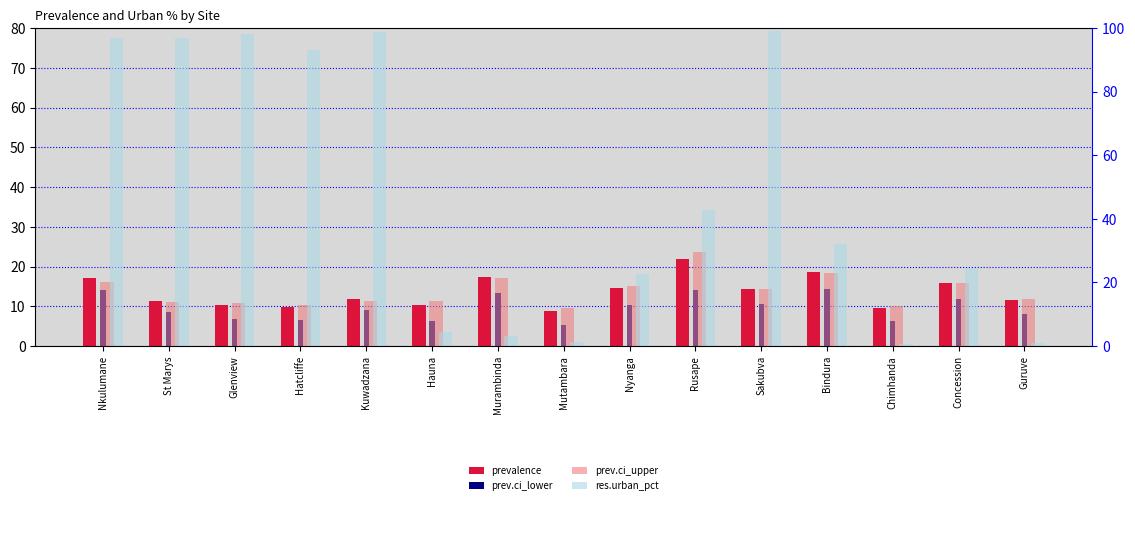

Where does the res.urban_pct series first go above 32?

Nkulumane